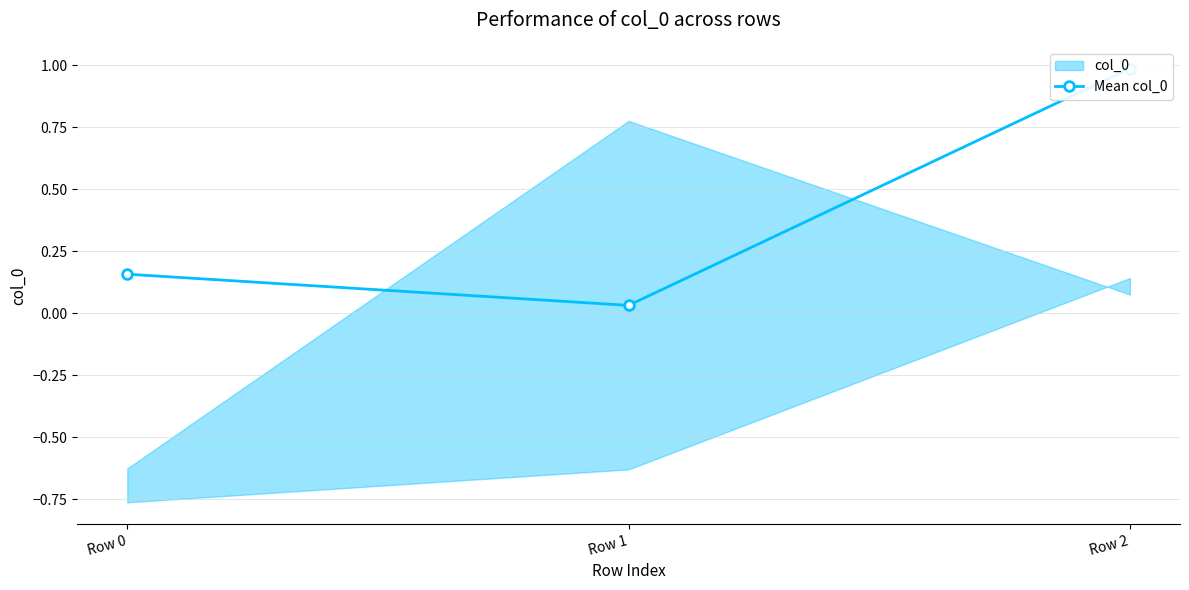

Rank the categories by value from highest to lowest.

Row 2, Row 0, Row 1